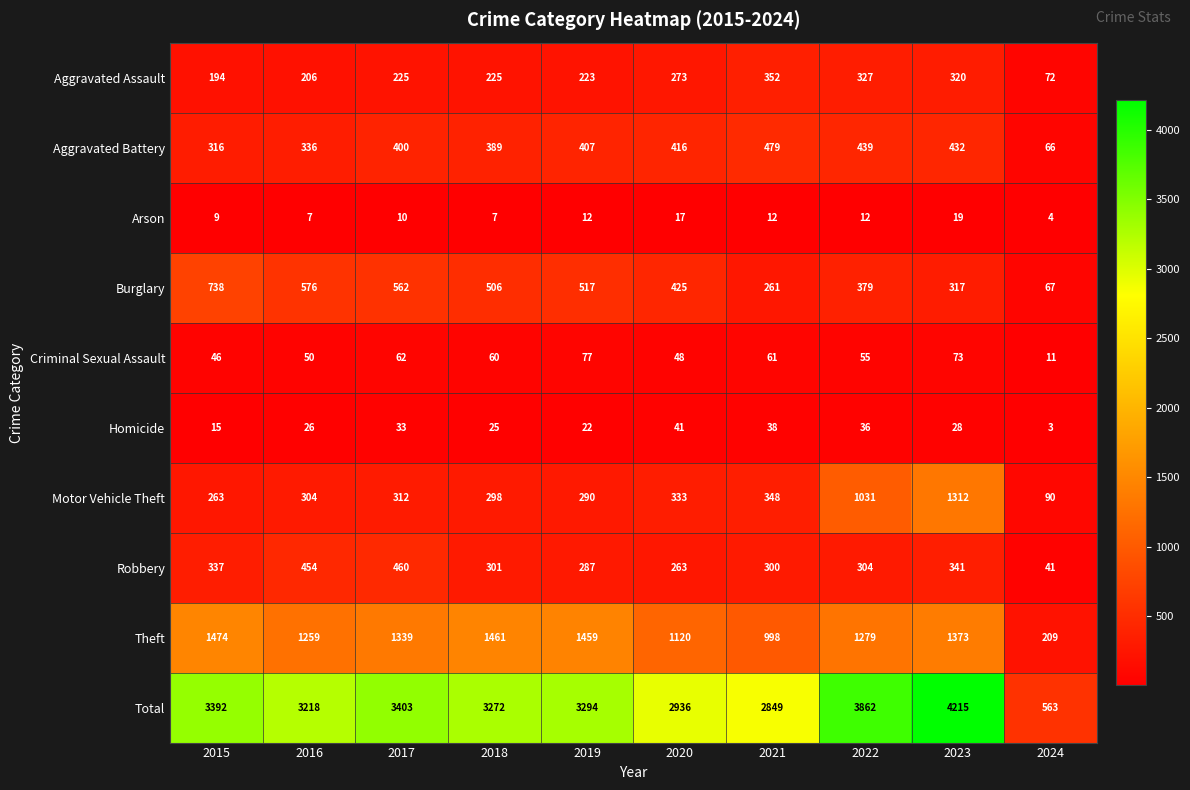

What is the sum of all Criminal Sexual Assault values?

543